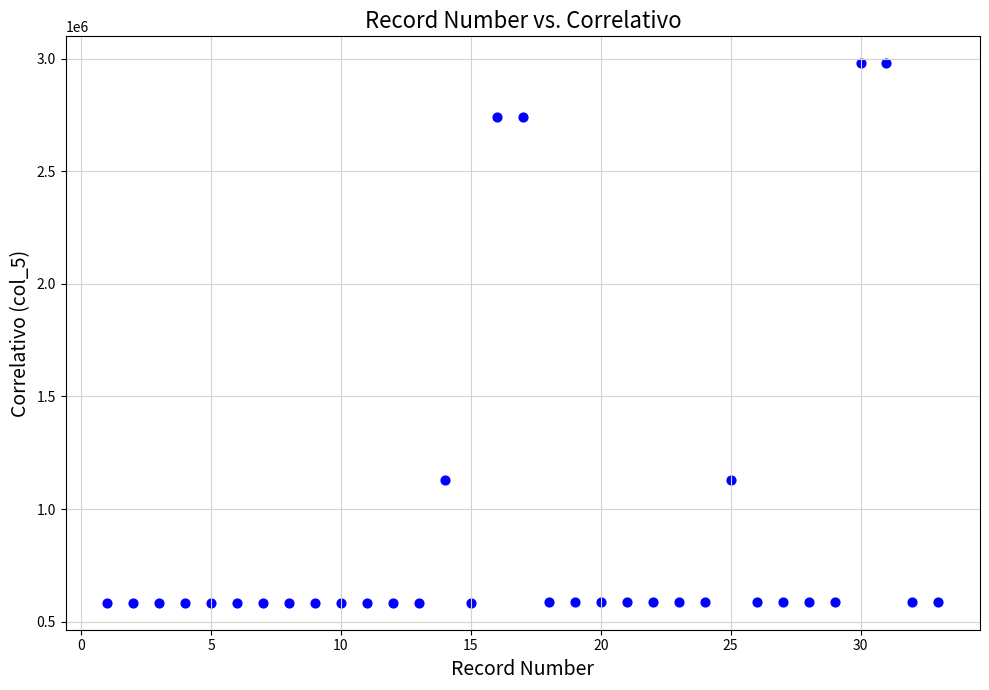

What is the range of X values (max minus min)?

32